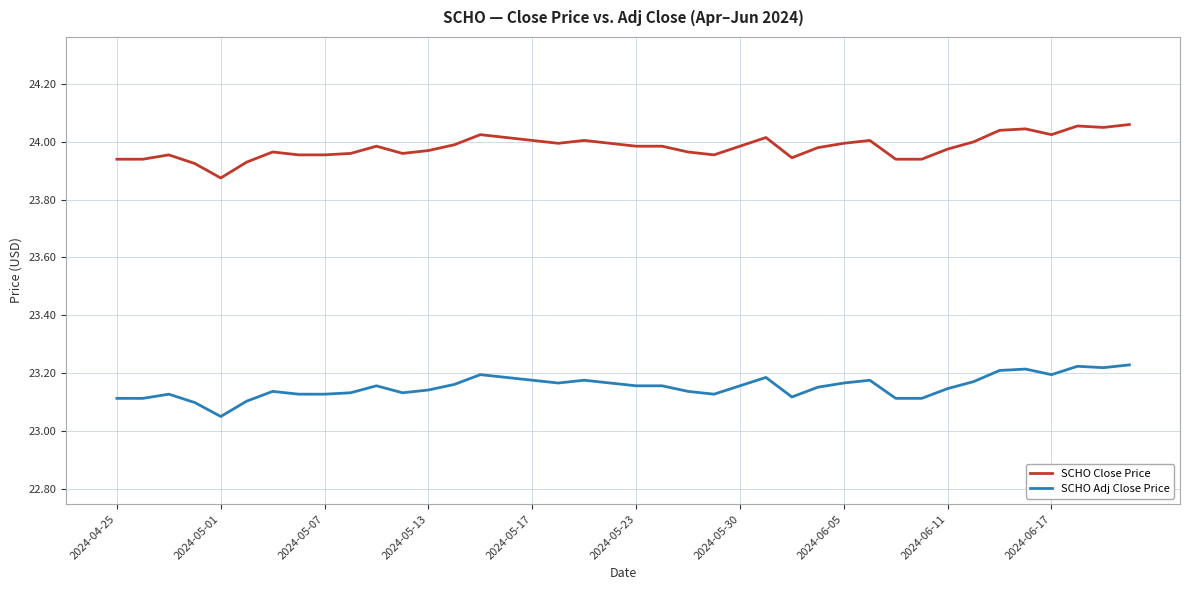

How many lines are shown in the chart?

2